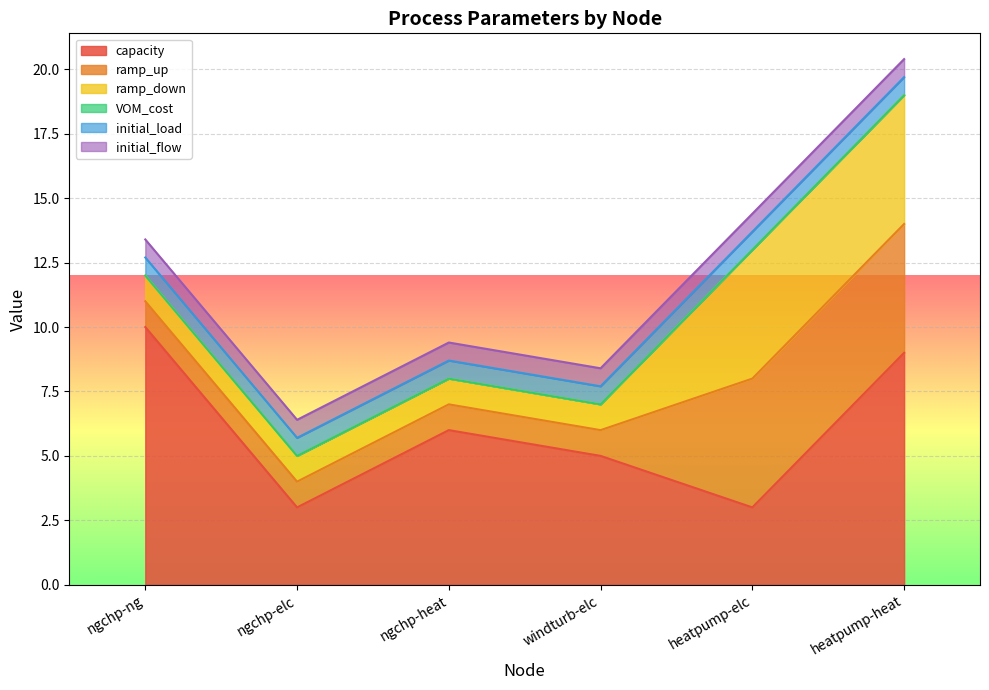

How many lines are shown in the chart?

6